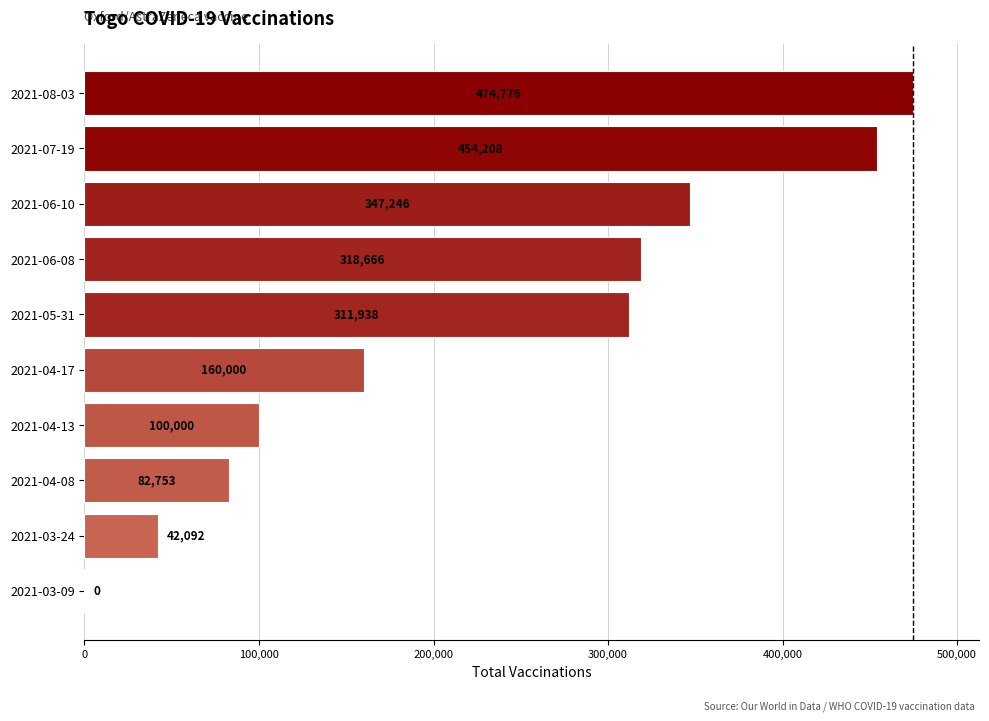

Reading bottom to top, what are all the values shown in this chart?

2021-03-09=0	2021-03-24=42092	2021-04-08=82753	2021-04-13=100000	2021-04-17=160000	2021-05-31=311938	2021-06-08=318666	2021-06-10=347246	2021-07-19=454208	2021-08-03=474776